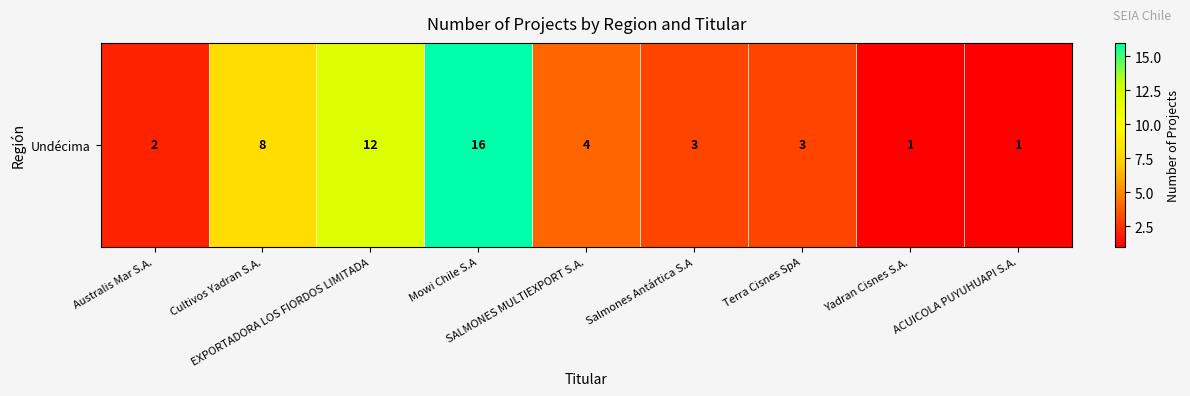

Reading left to right, list all the values displayed in this chart.

2	8	12	16	4	3	3	1	1